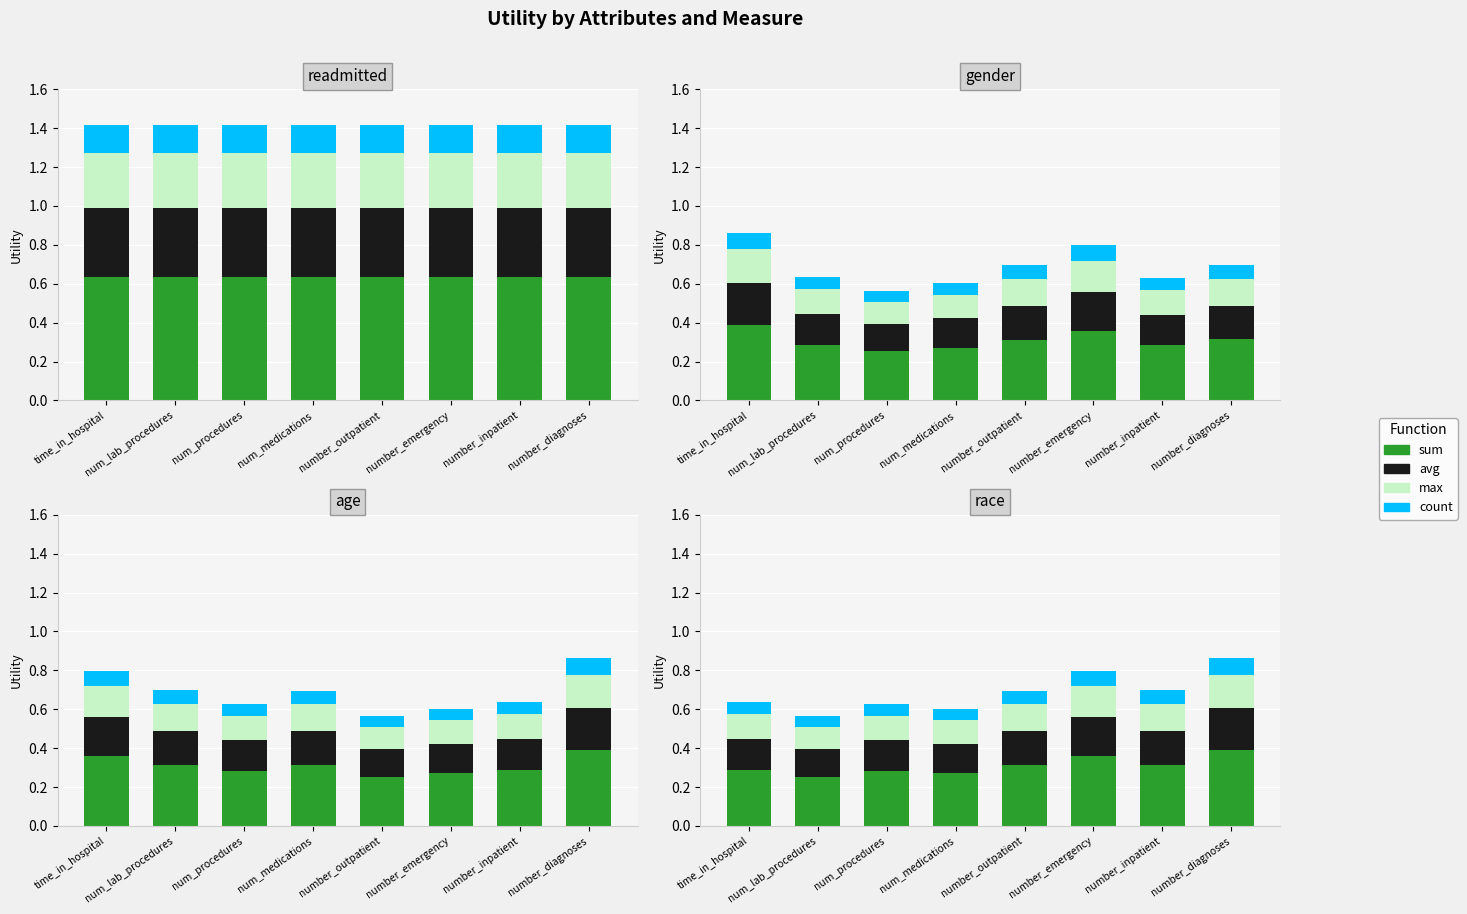

List the labels in order of sum value, largest first.

number_diagnoses, number_emergency, number_inpatient, number_outpatient, time_in_hospital, num_procedures, num_medications, num_lab_procedures